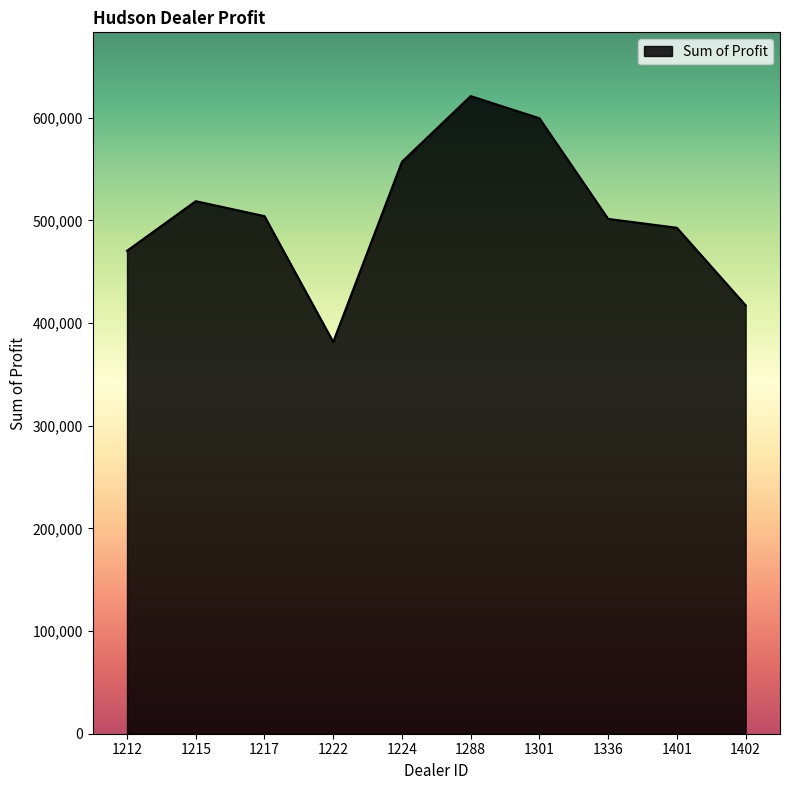

Approximately how many times larger is the value at 1215 compared to 1212?

1.1